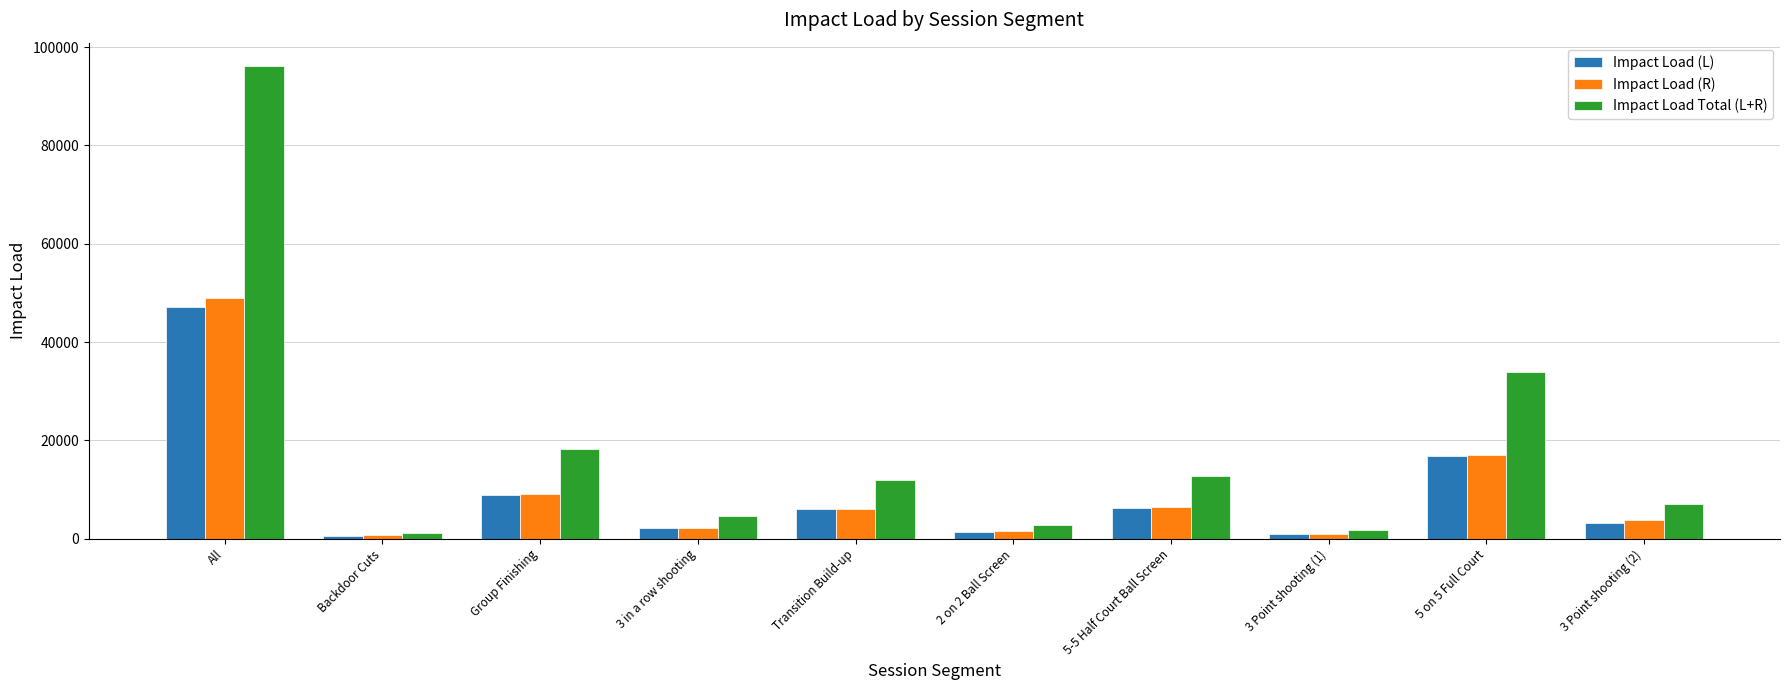

How many groups of bars are there?

10